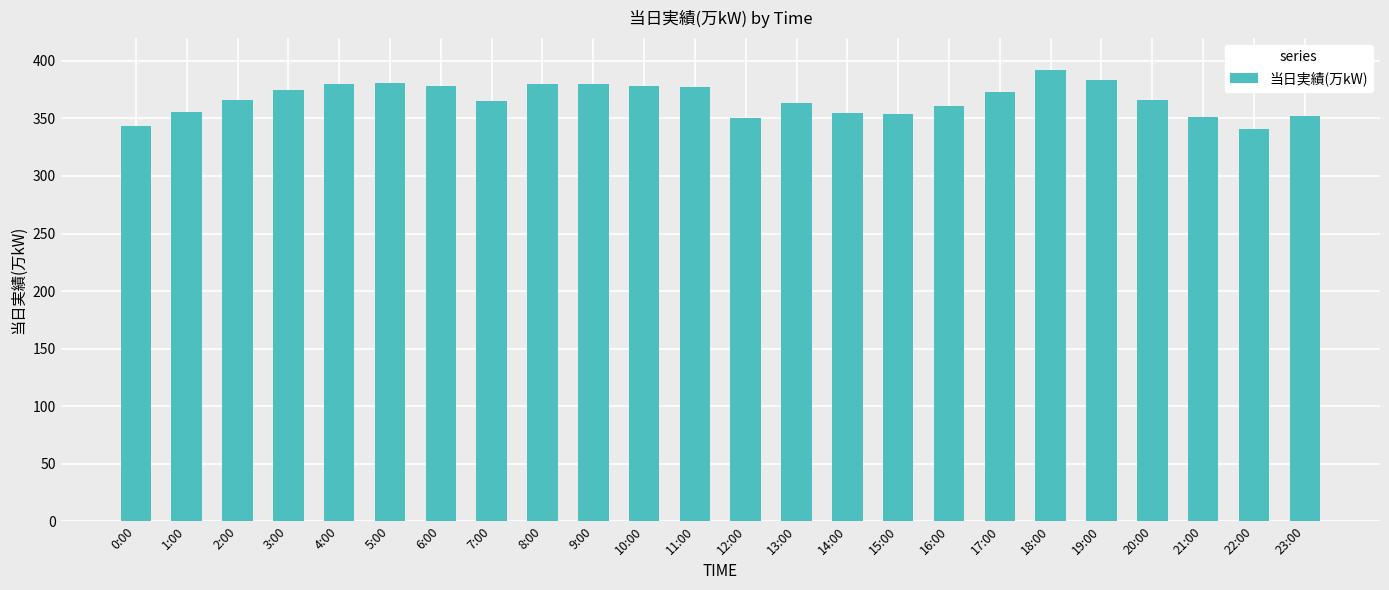

What is the difference between the maximum and minimum values?

51